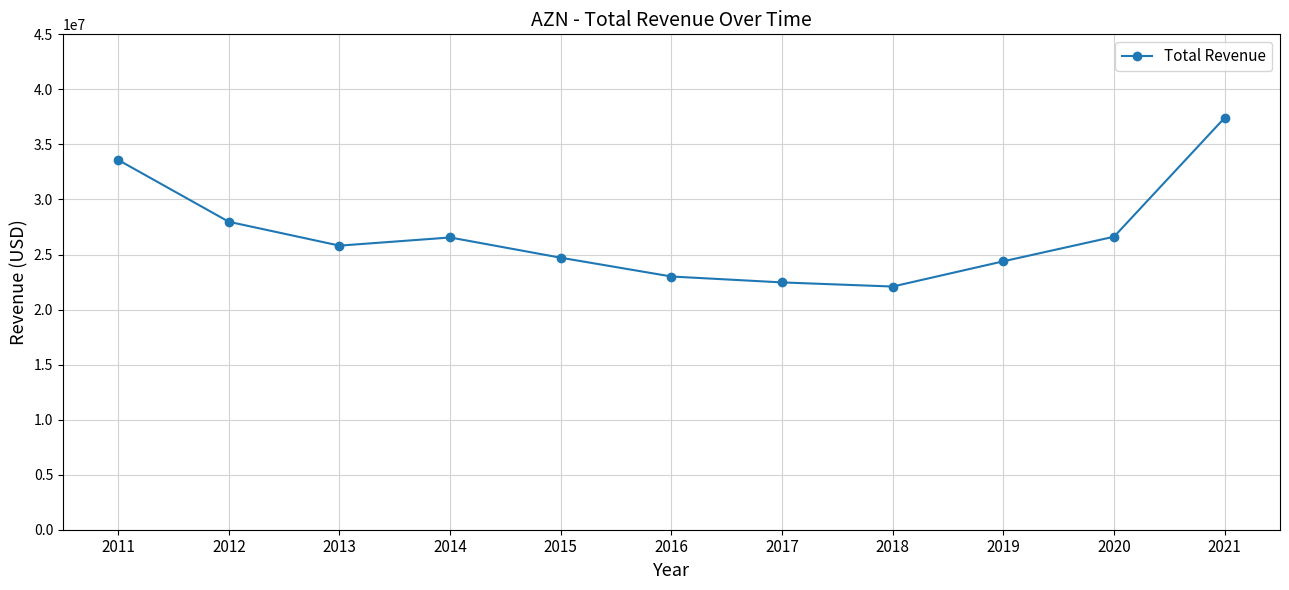

What is the change in value from 2012 to 2018?

-5883000